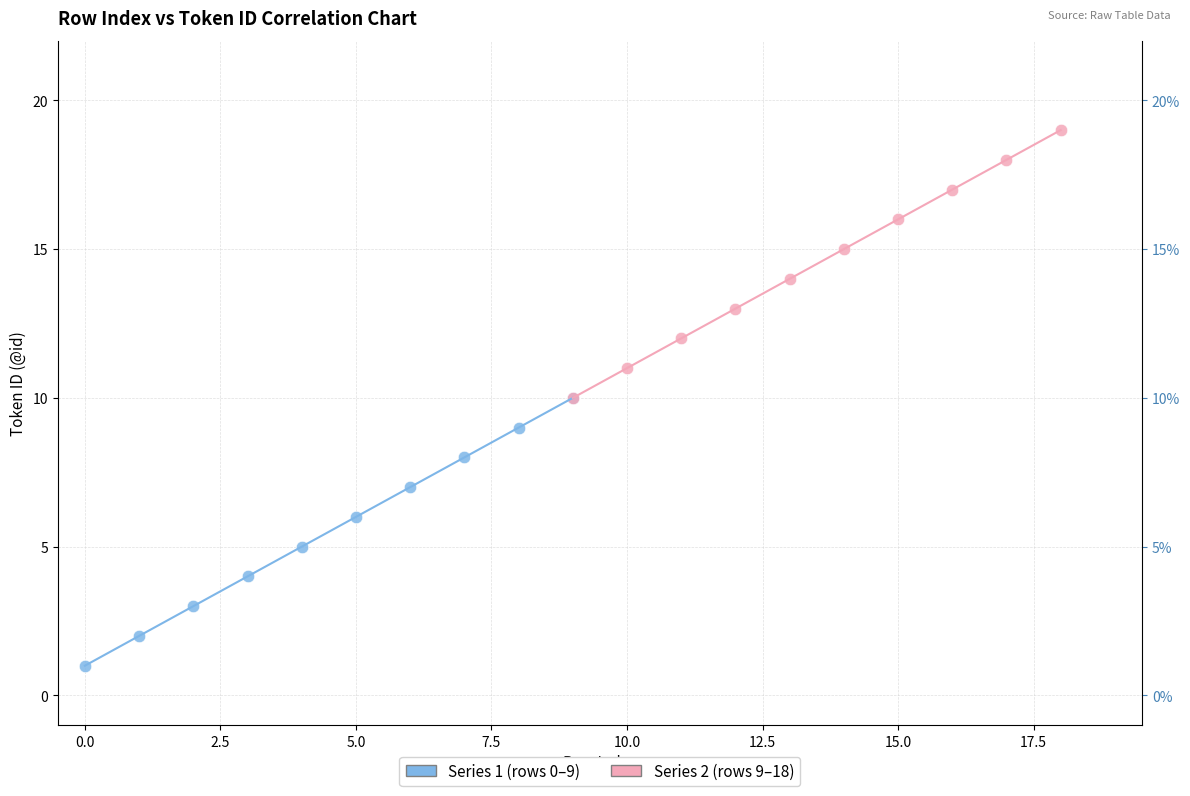

Which series contains the lowest Y value?

Series 1 (rows 0–9)